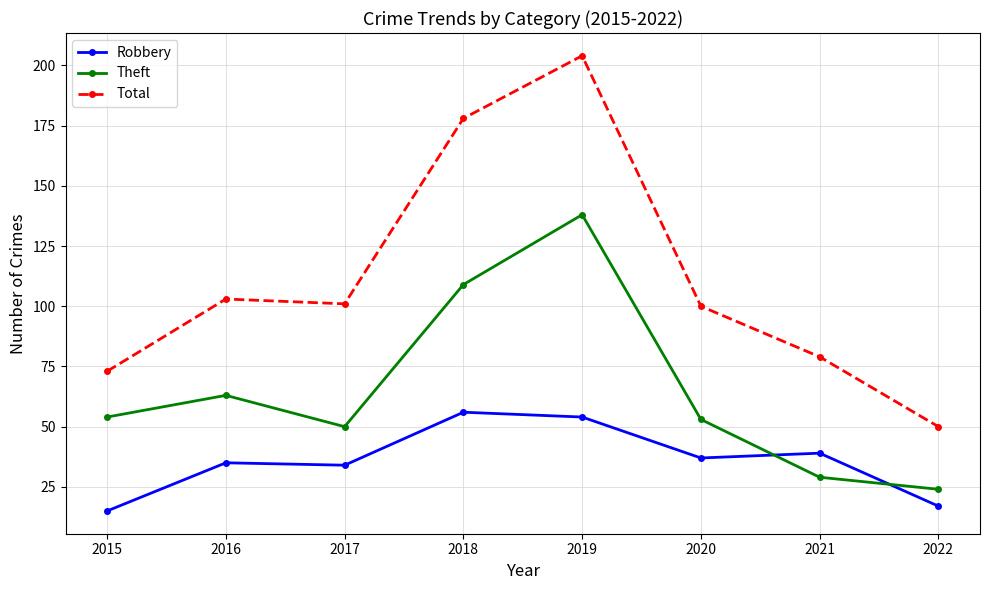

Rank the series at 2021 from highest to lowest value.

Total, Robbery, Theft